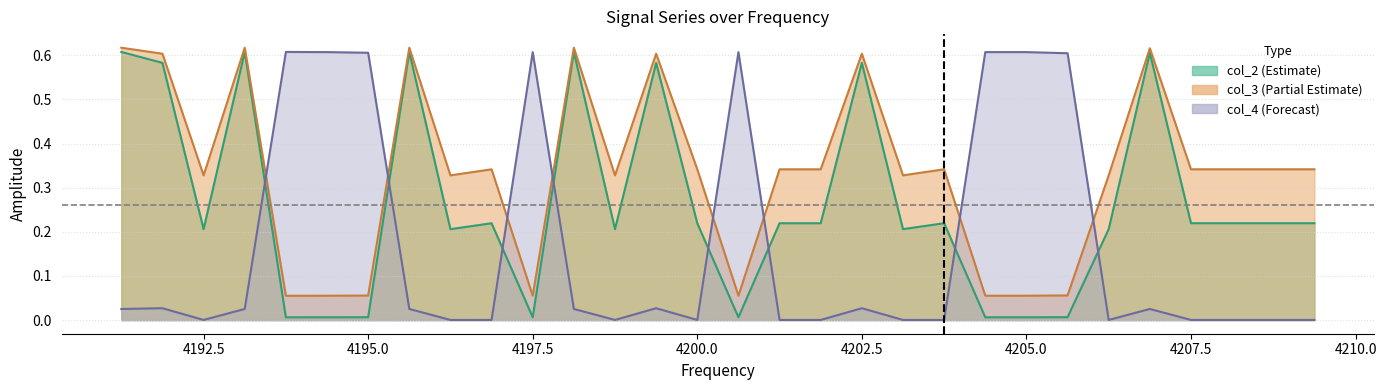

At which label does col_4 reach its peak?

4193.75